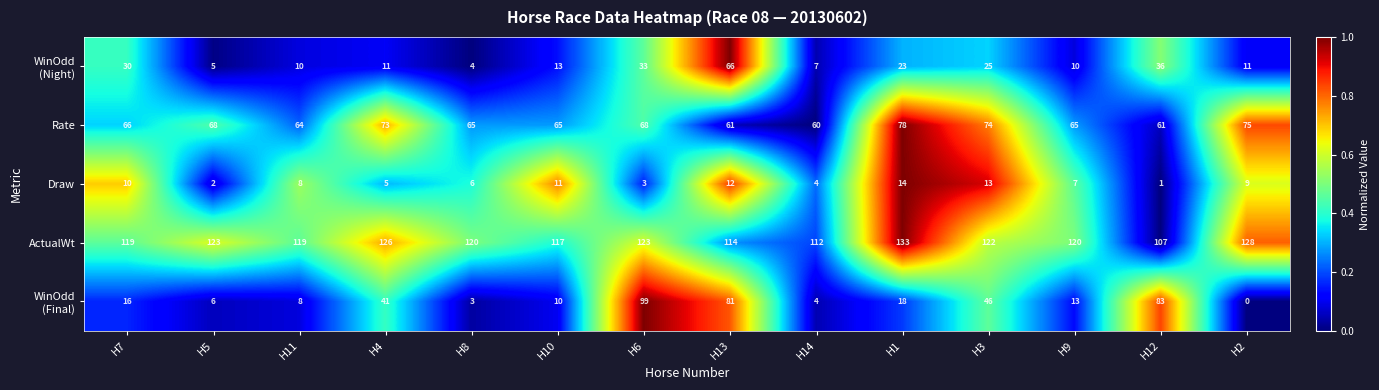

Read the ActualWt value at H2, to the nearest 5.

130